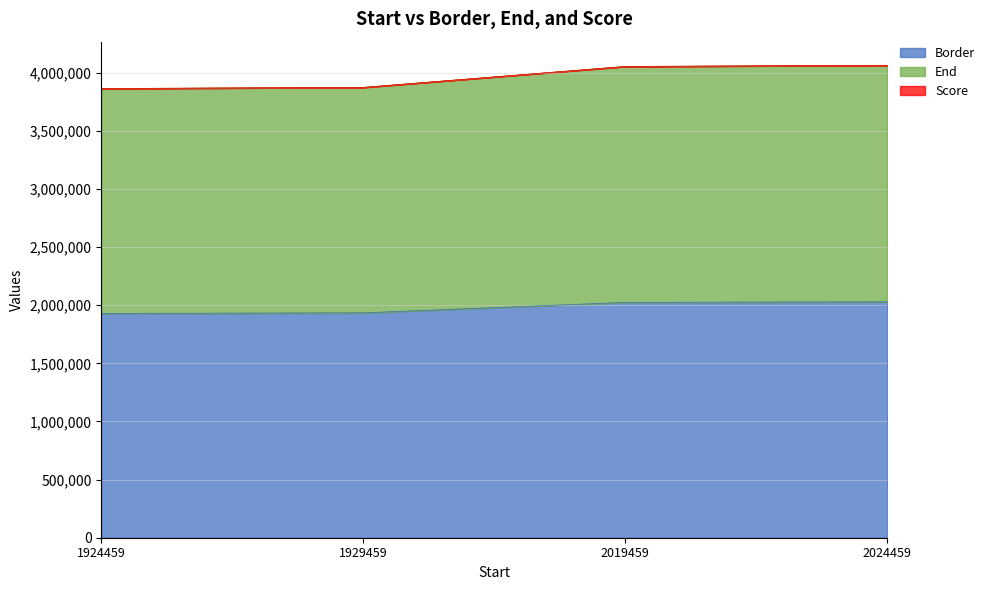

The value of Border at 2024459 is 3635999.1. True or false?

False